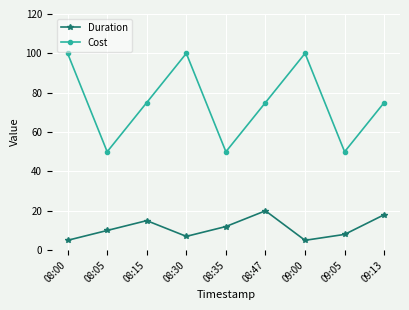

What is the label of the 4th point from the right?

08:47